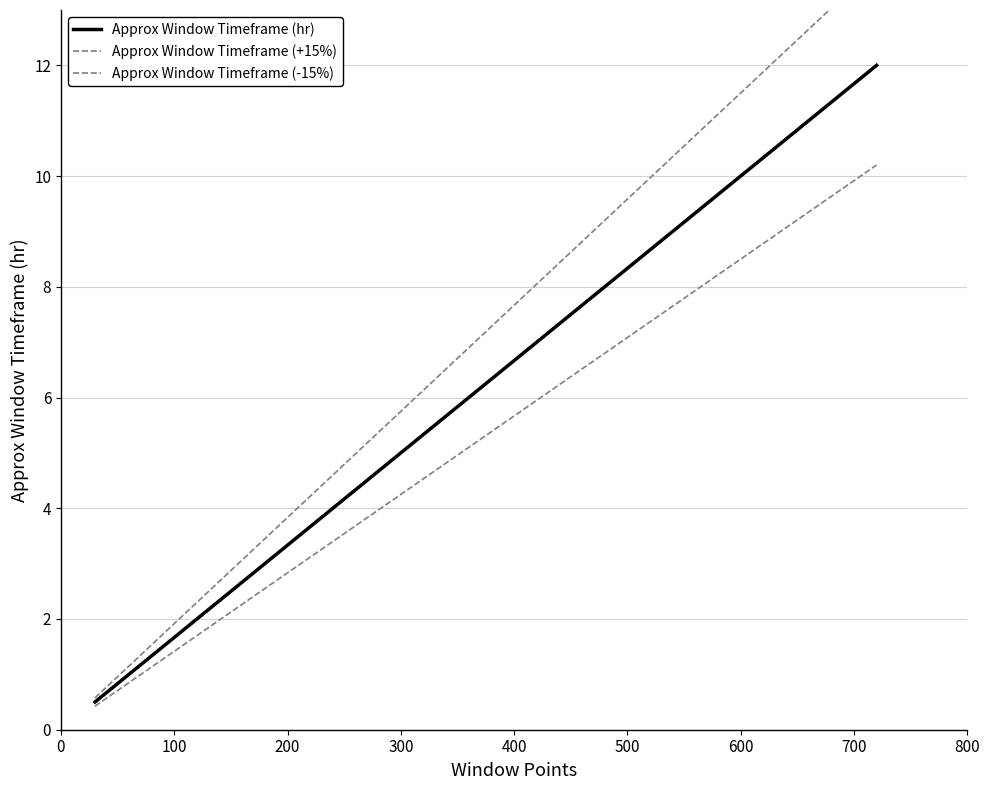

Between 200 and 100, which is larger?

200